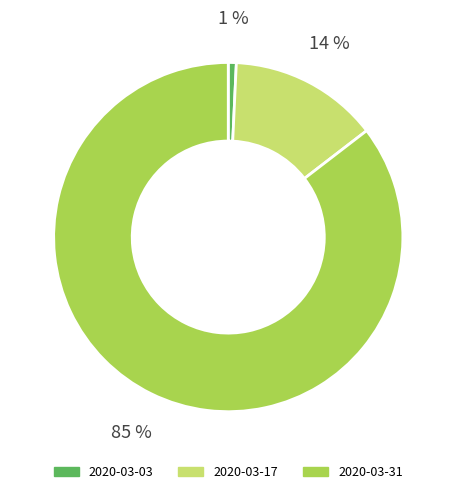

Count the number of slices in the pie.

3